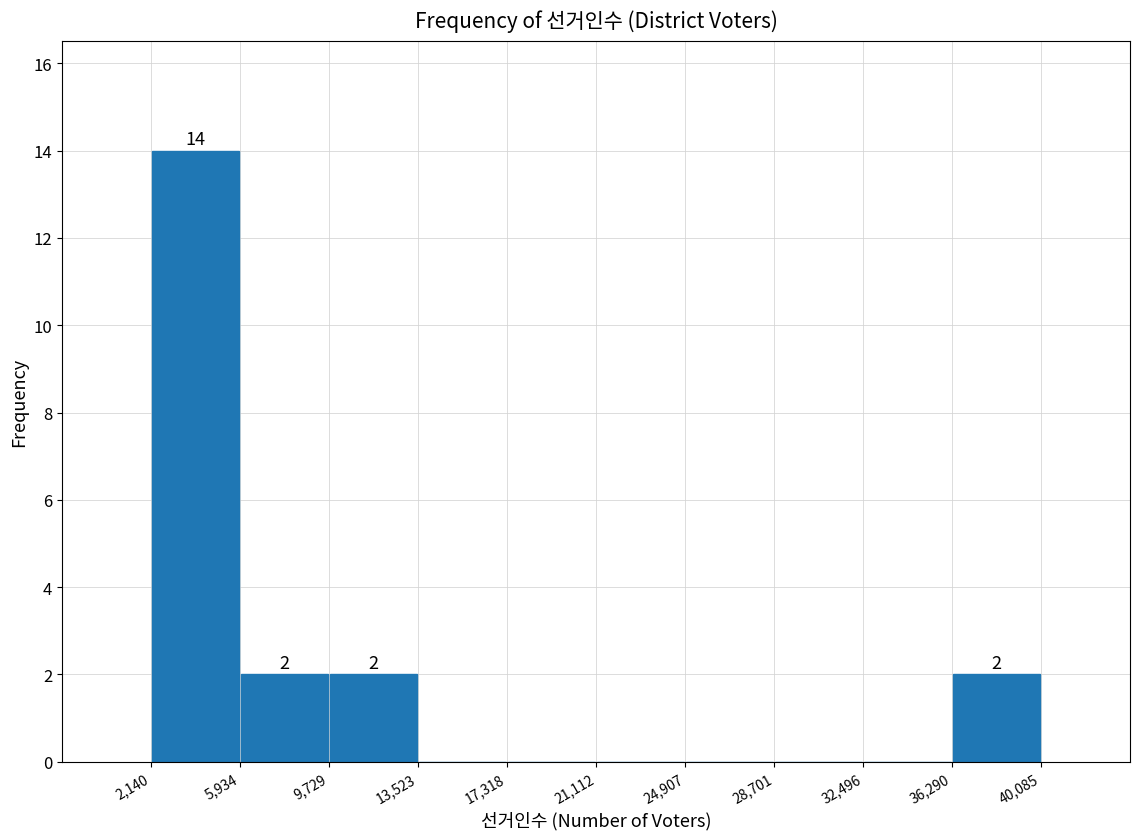

Which range on the x-axis has the tallest bar?

2,140 to 5,934